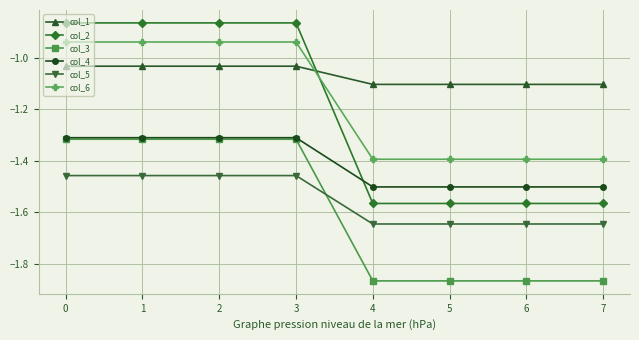

How many col_6 values are between -1 and 0?

4